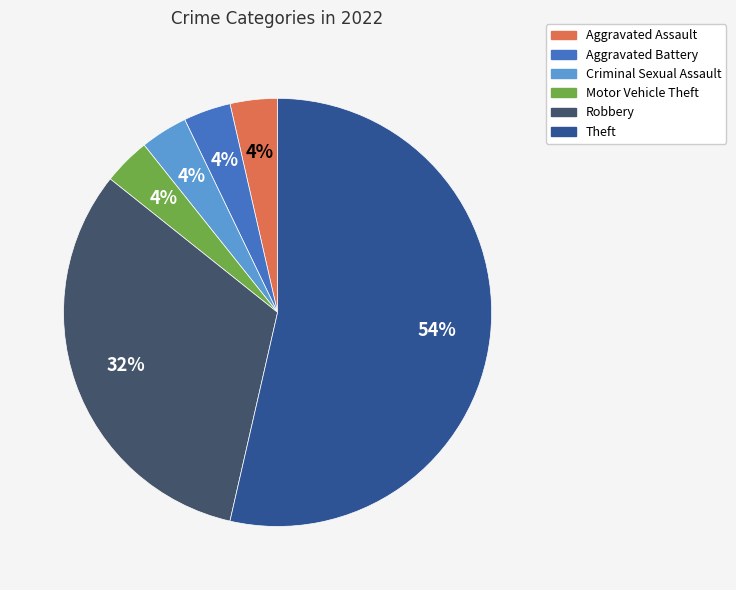

Does any single category account for the majority?

Yes